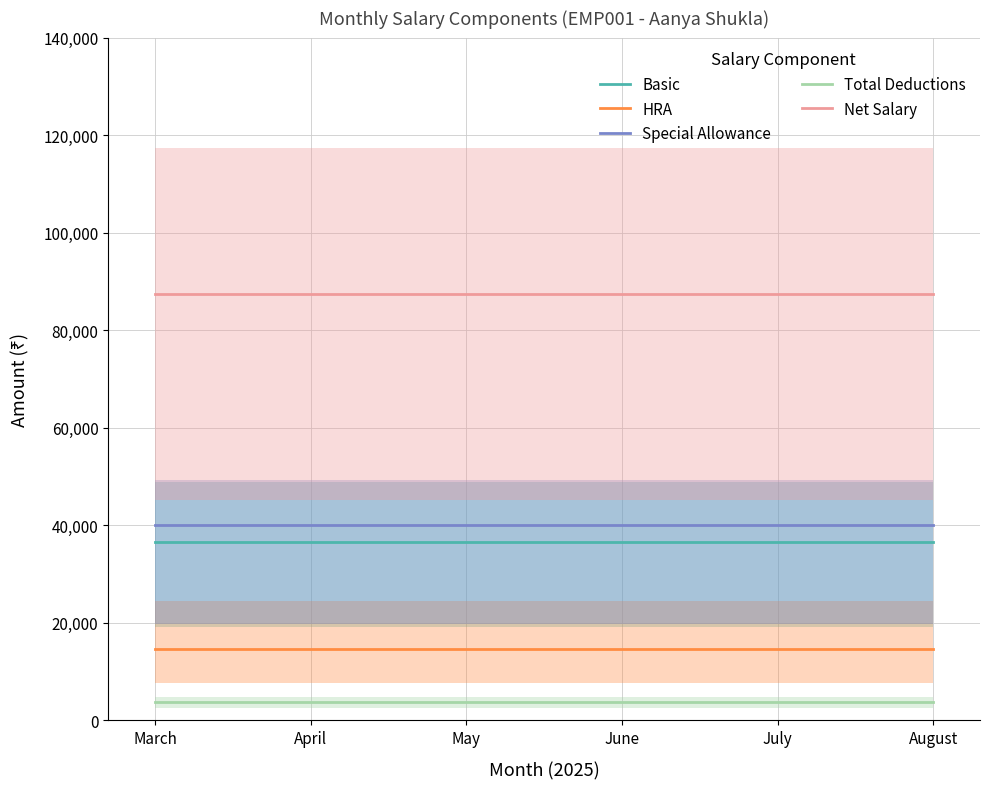

Which series has the largest range (max minus min)?

Basic